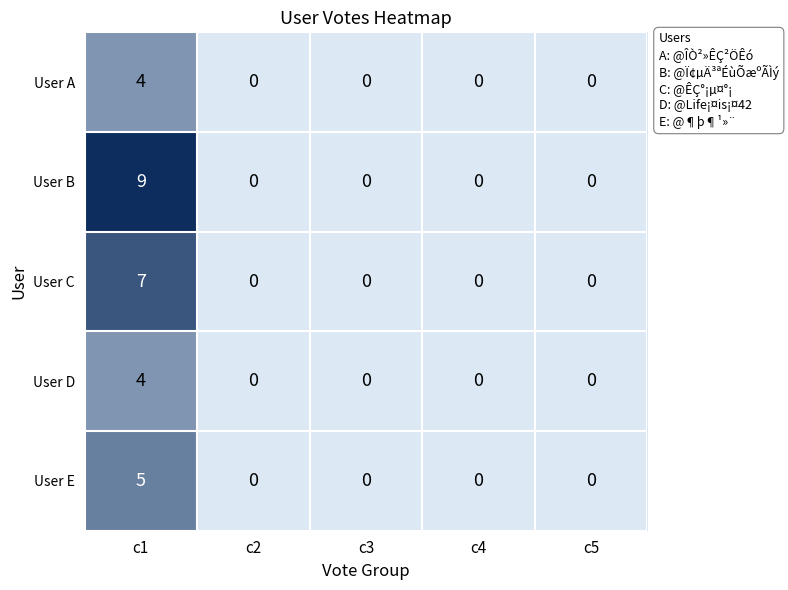

The value of User D at c4 is 1. True or false?

False